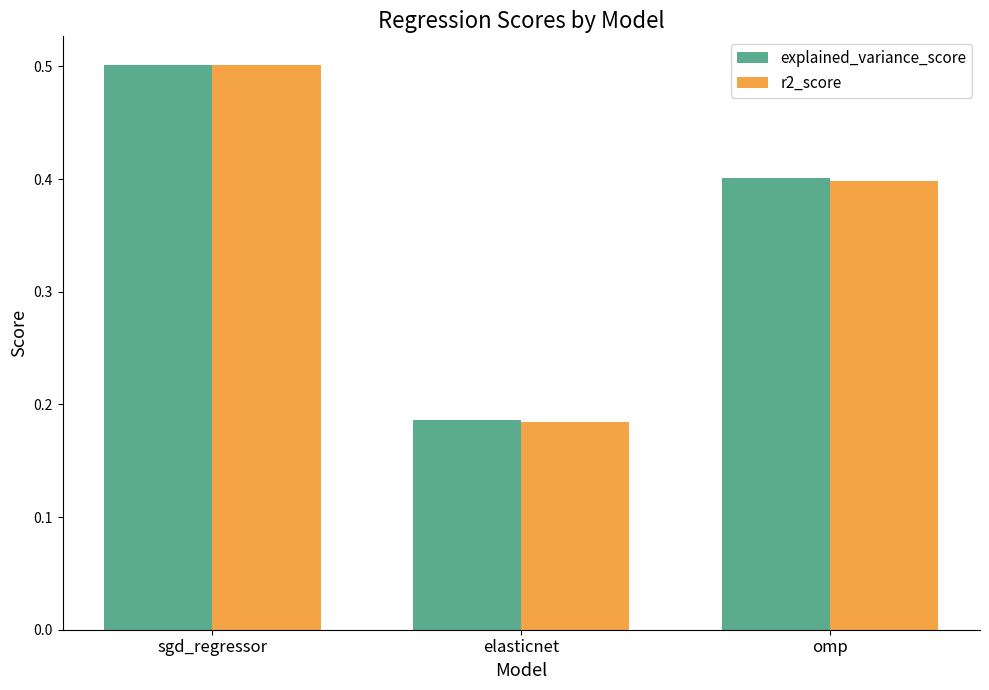

List the labels in order of r2_score value, smallest first.

elasticnet, omp, sgd_regressor